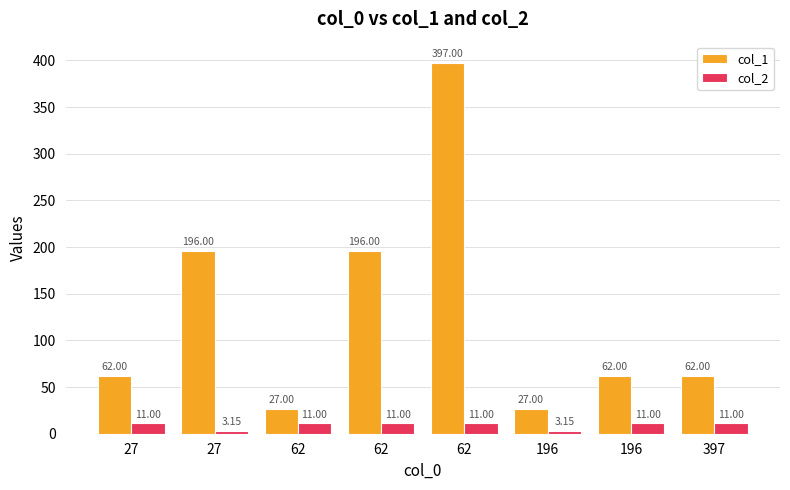

At which label does col_1 reach its minimum?

62